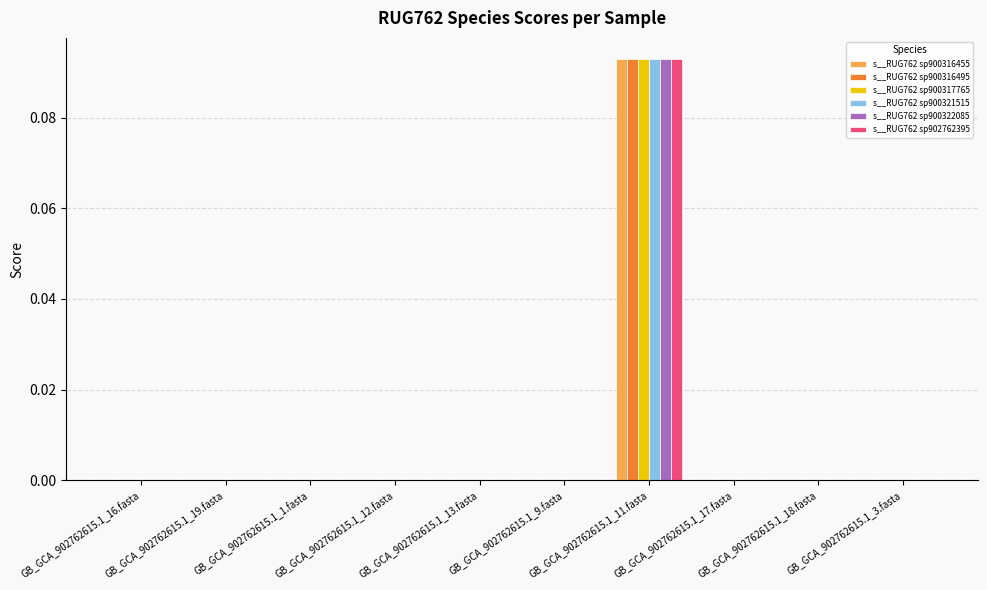

Does the chart contain stacked bars?

No